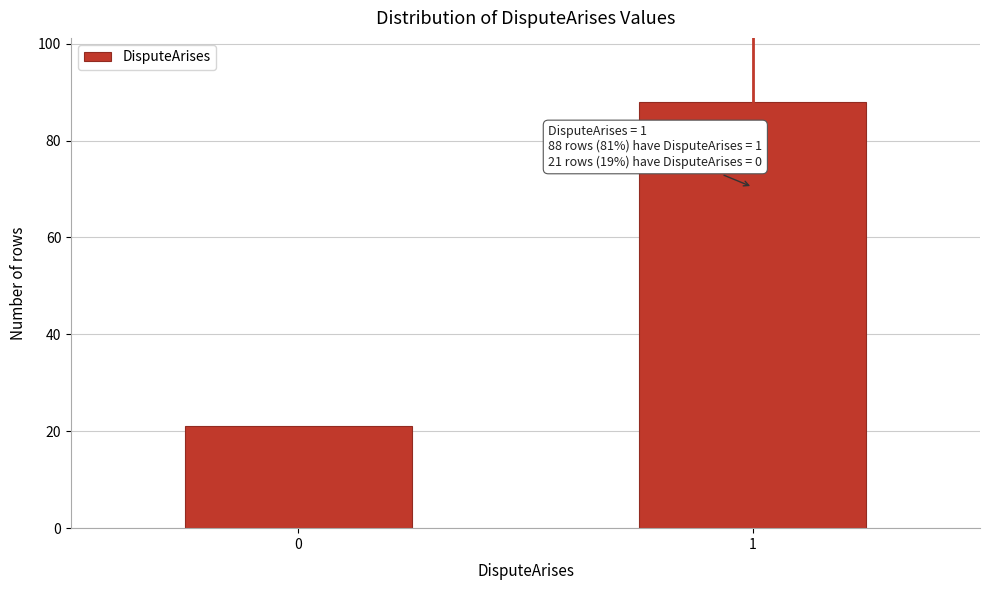

Reading right to left, transcribe all the data shown in this chart.

88	21